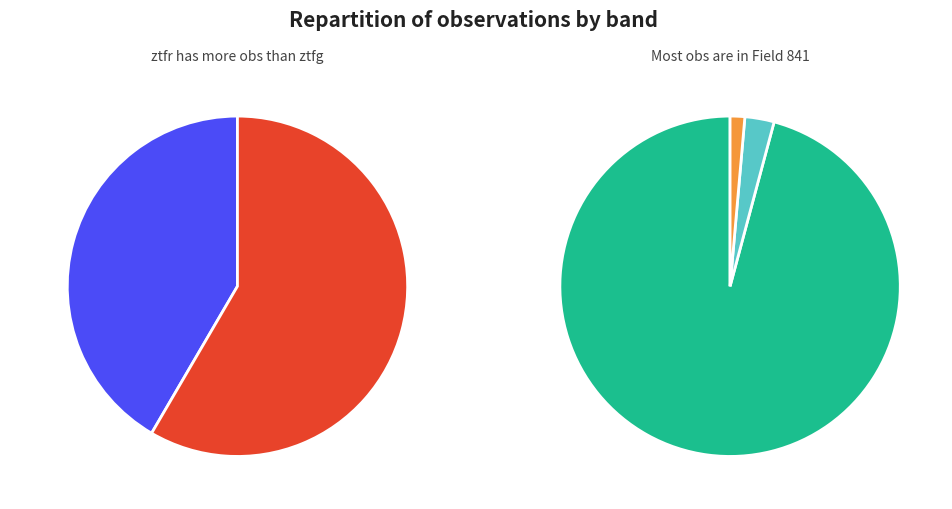

To the nearest percent, what is the difference between the largest and smallest slice percentages?

17%